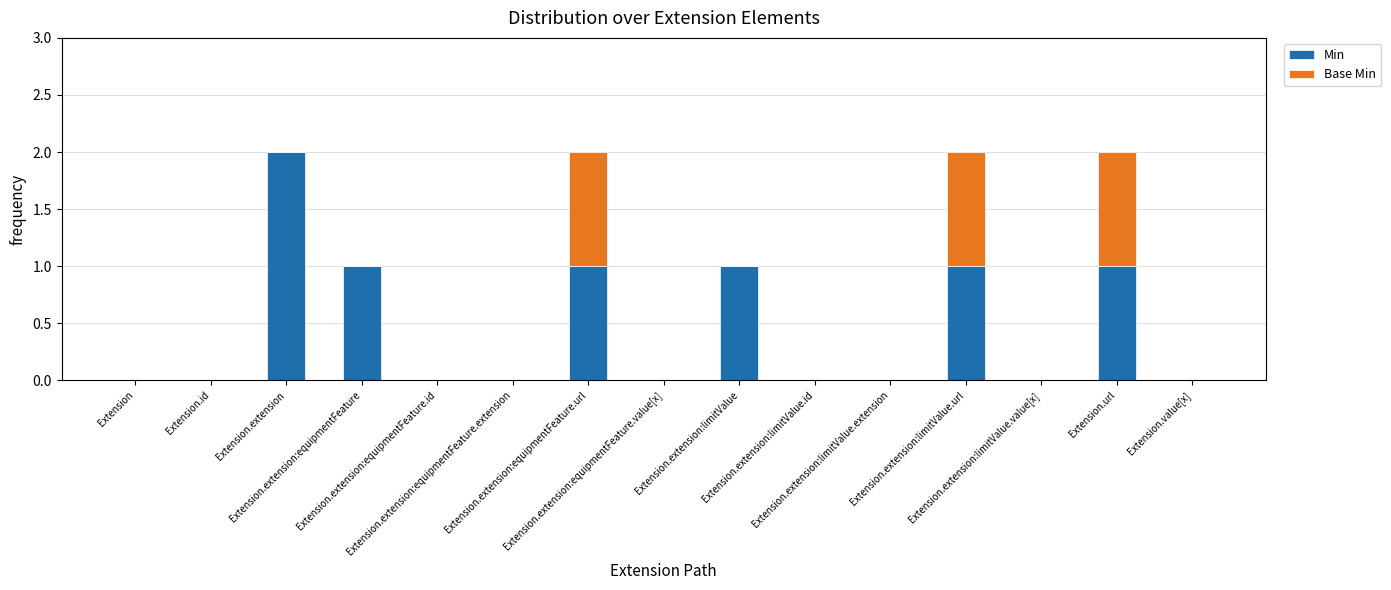

Count the number of categories in the chart.

15